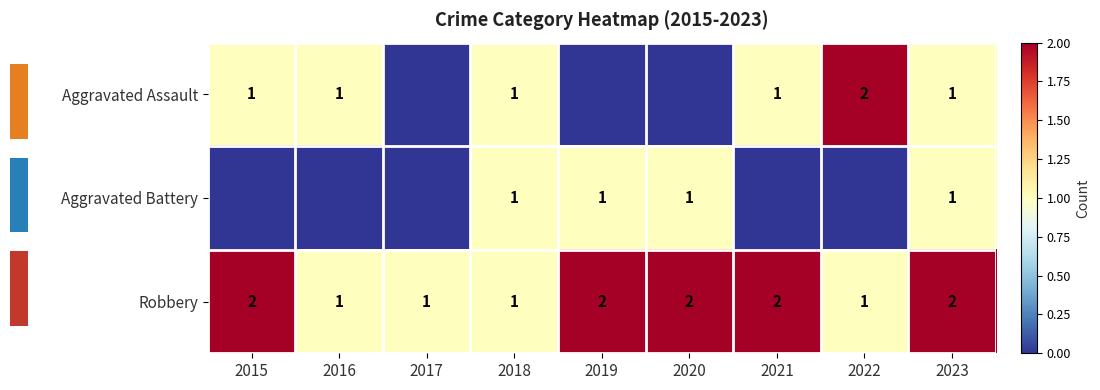

What is the sum of all Robbery values?

14